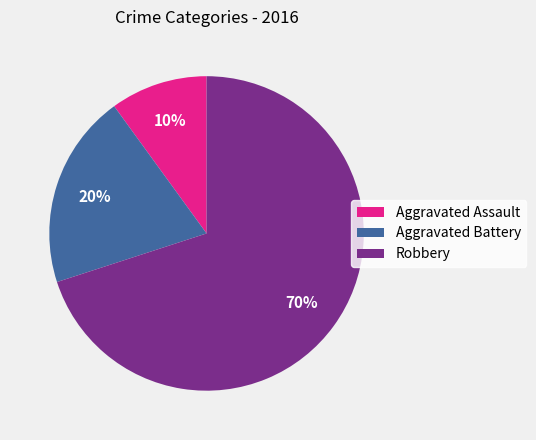

Rank the categories by value from highest to lowest.

Robbery, Aggravated Battery, Aggravated Assault